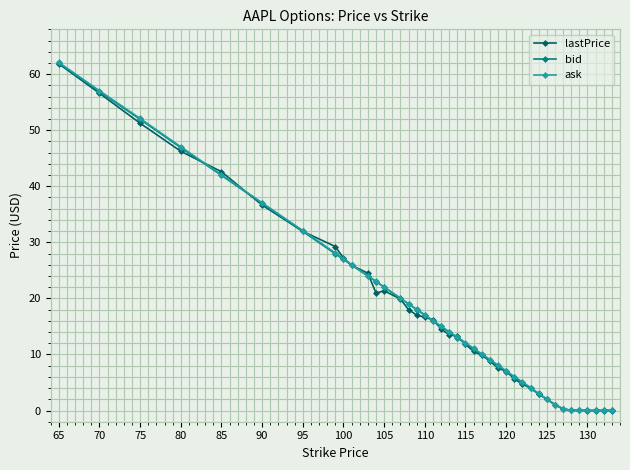

Which series has the widest spread of values?

ask